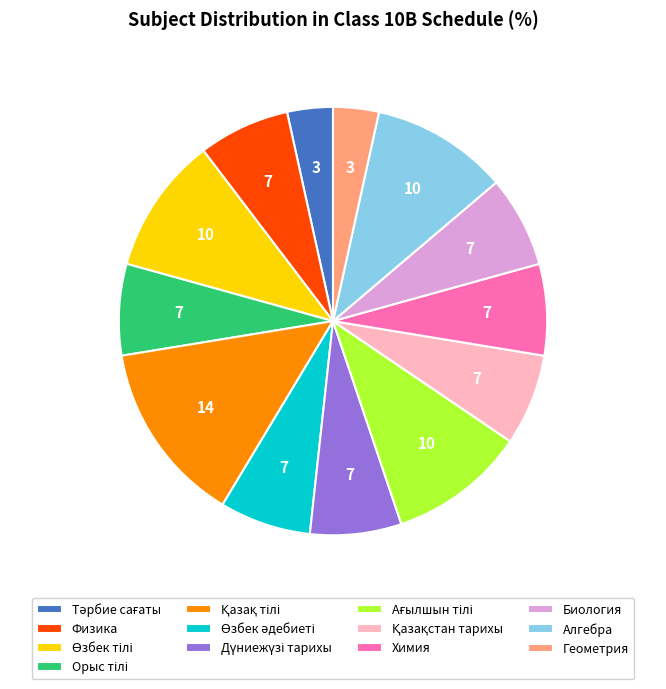

Is the sum of Геометрия and Химия greater than half?

No